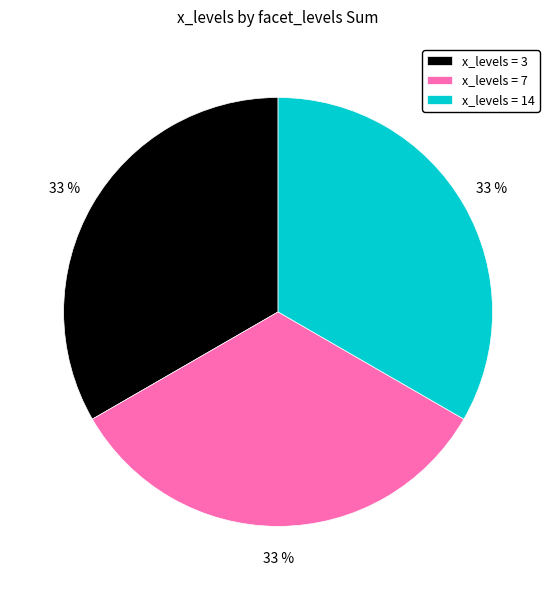

To the nearest percent, what is the average slice percentage?

33%